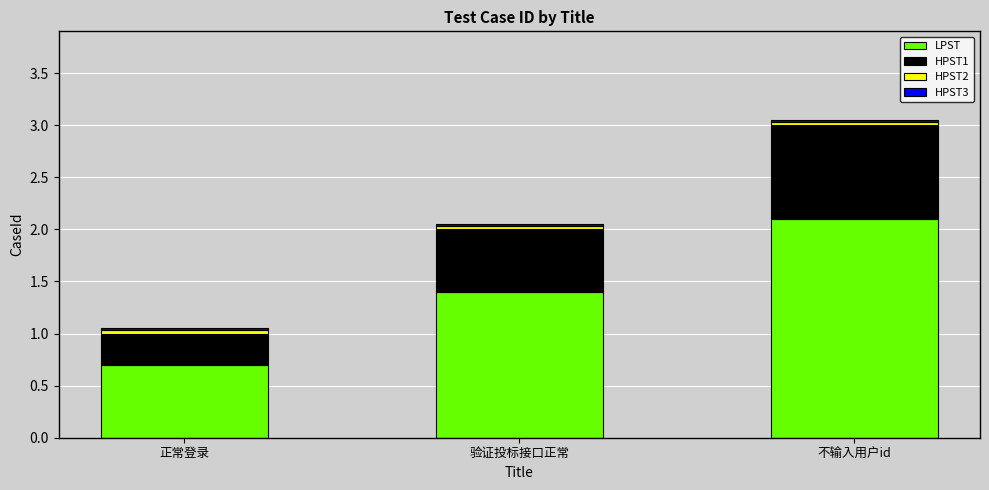

At which label does LPST first exceed 1?

验证投标接口正常